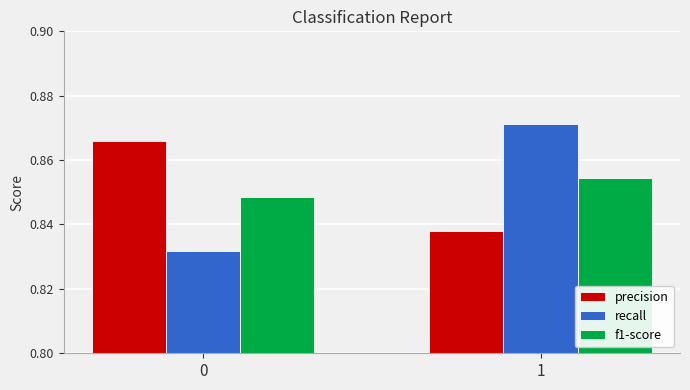

What is the total value across all series at 0?

2.5